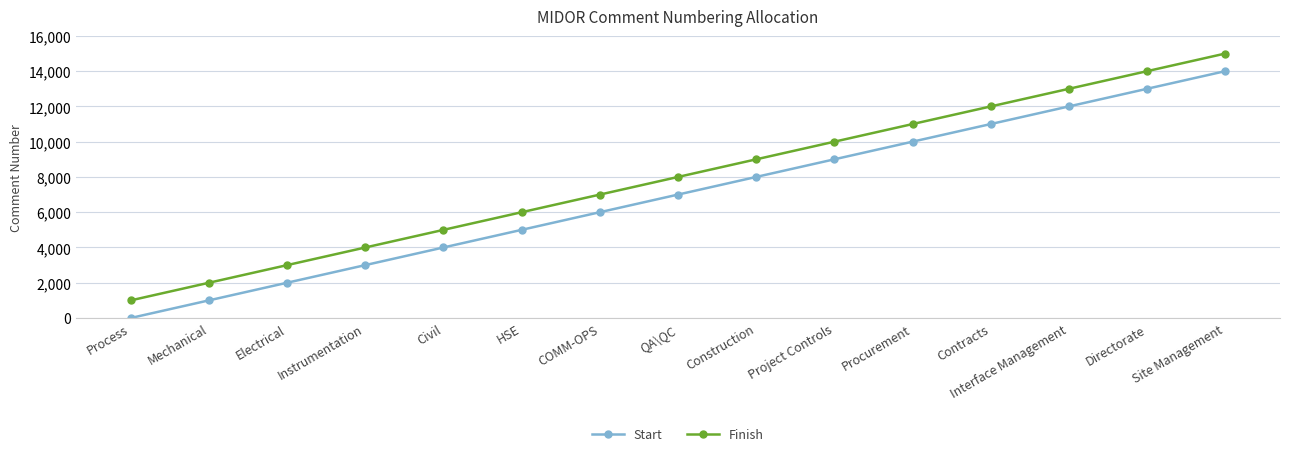

Rank the series by their maximum value, from lowest to highest.

Start, Finish